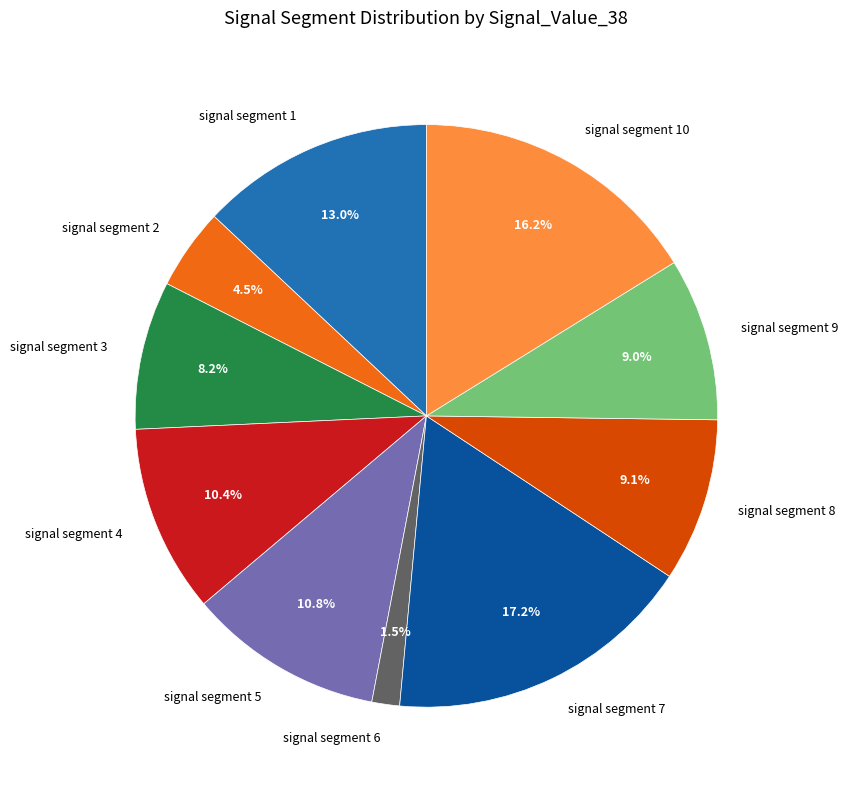

What is the smallest slice in the pie chart?

signal segment 6